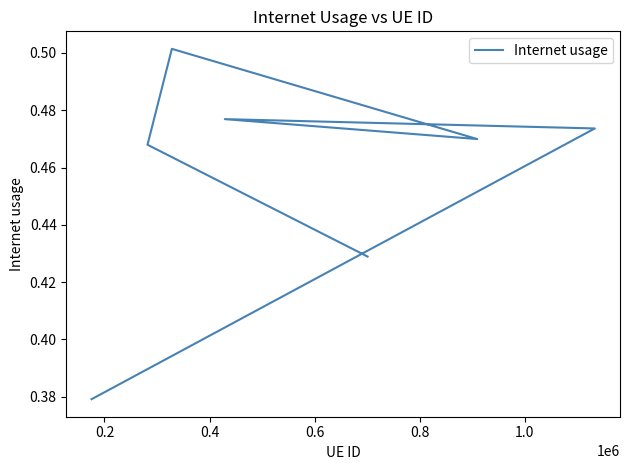

What is the difference between the second highest and minimum values?

0.1